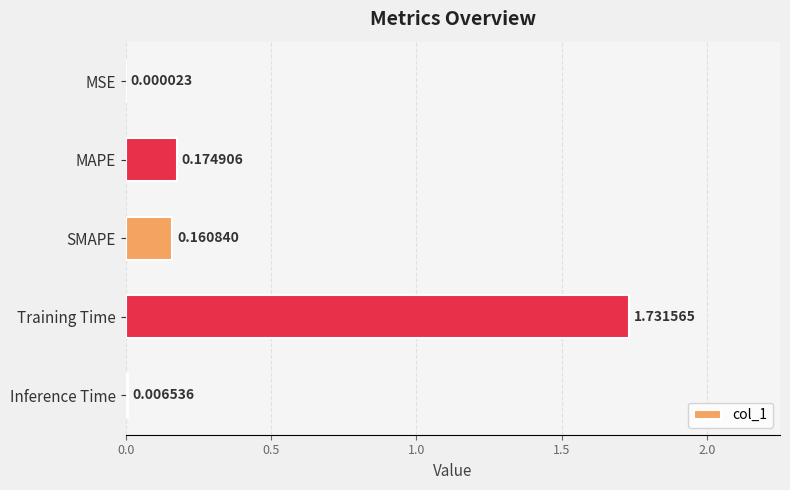

What is the sum of all values?

2.1